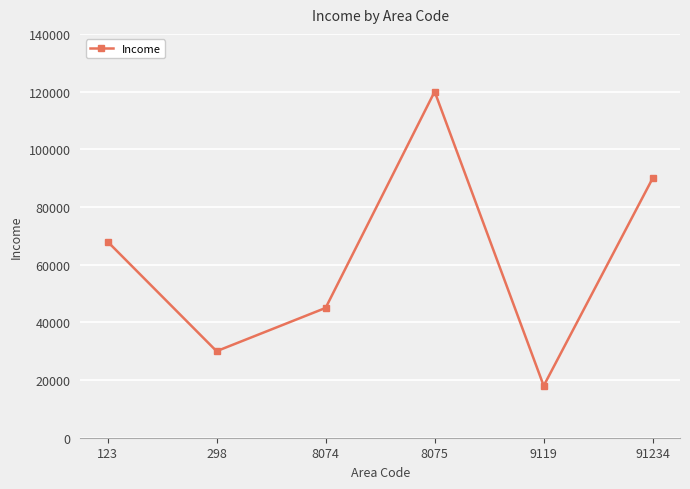

What is the difference between the values at 123 and 8074?

23000